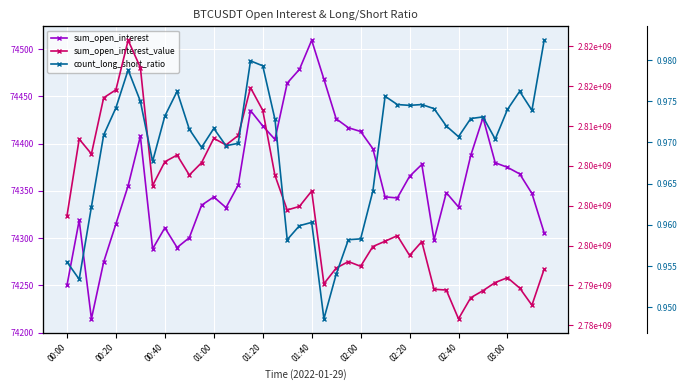

What is the difference between the highest and lowest values at 02:20?

2802534088.1